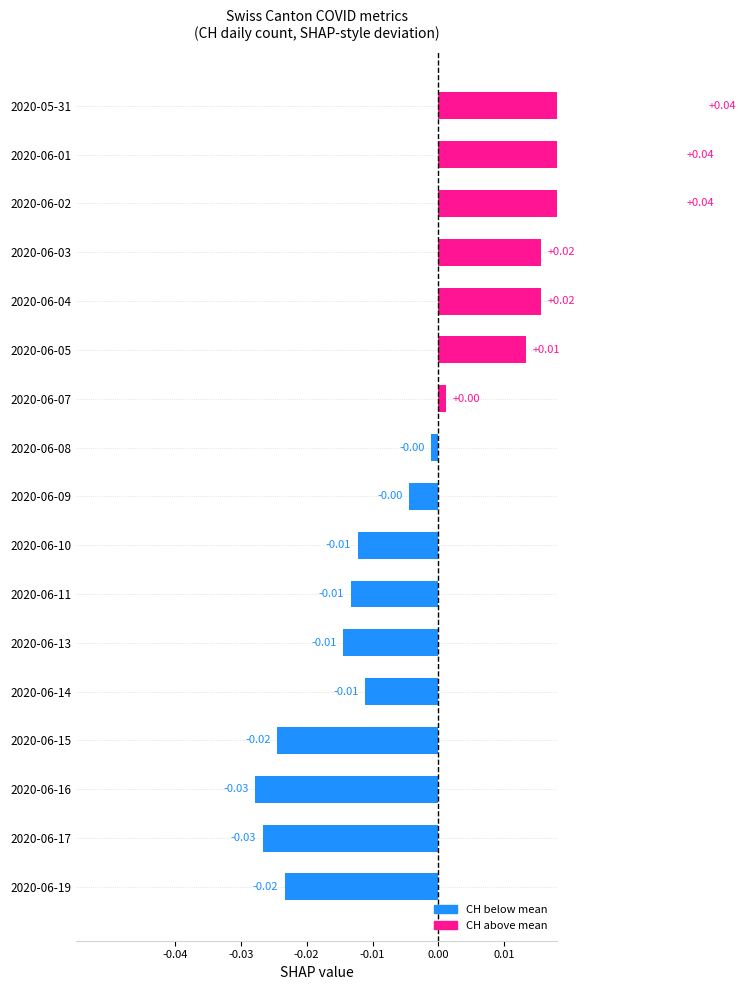

What is the label of the 15th bar from the right?

2020-06-02